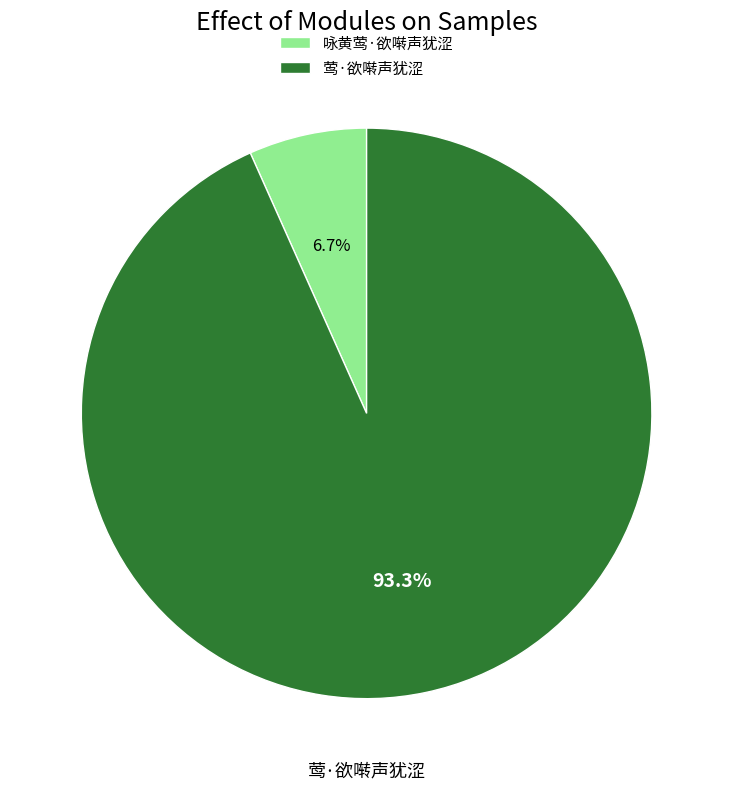

To the nearest percent, what is the difference between the 莺·欲啭声犹涩 and 咏黄莺·欲啭声犹涩 slice percentages?

87%